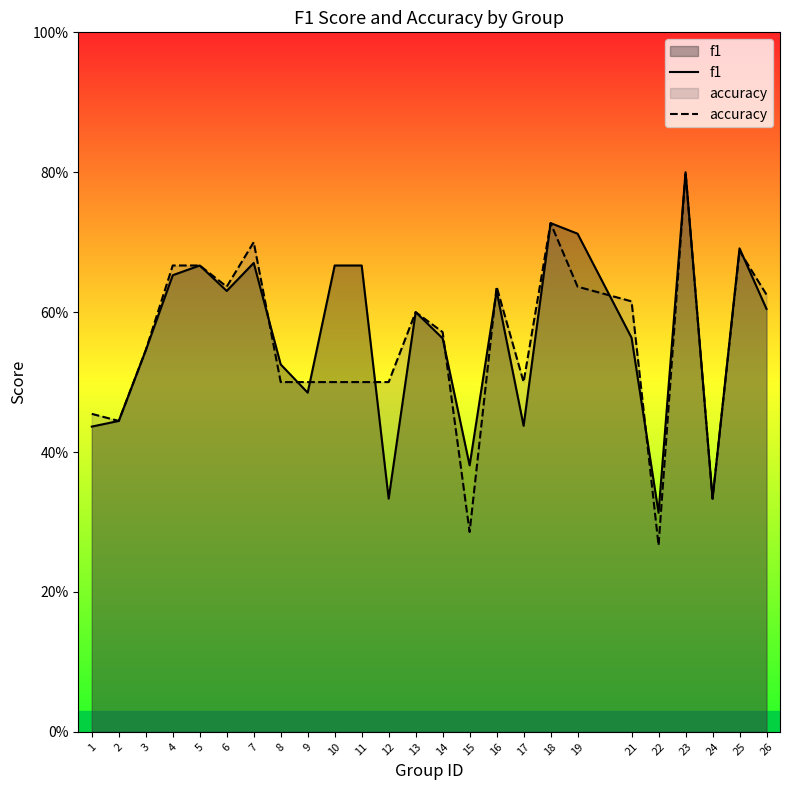

What is the value of the accuracy point at the 16th from the left?

0.6